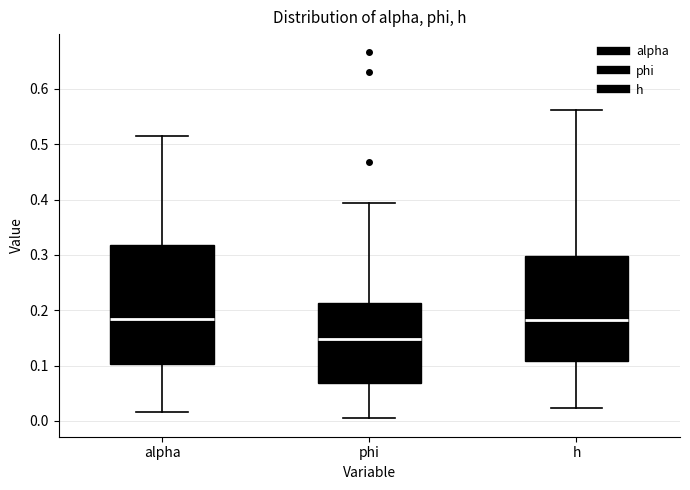

Which box's median line is the lowest?

phi